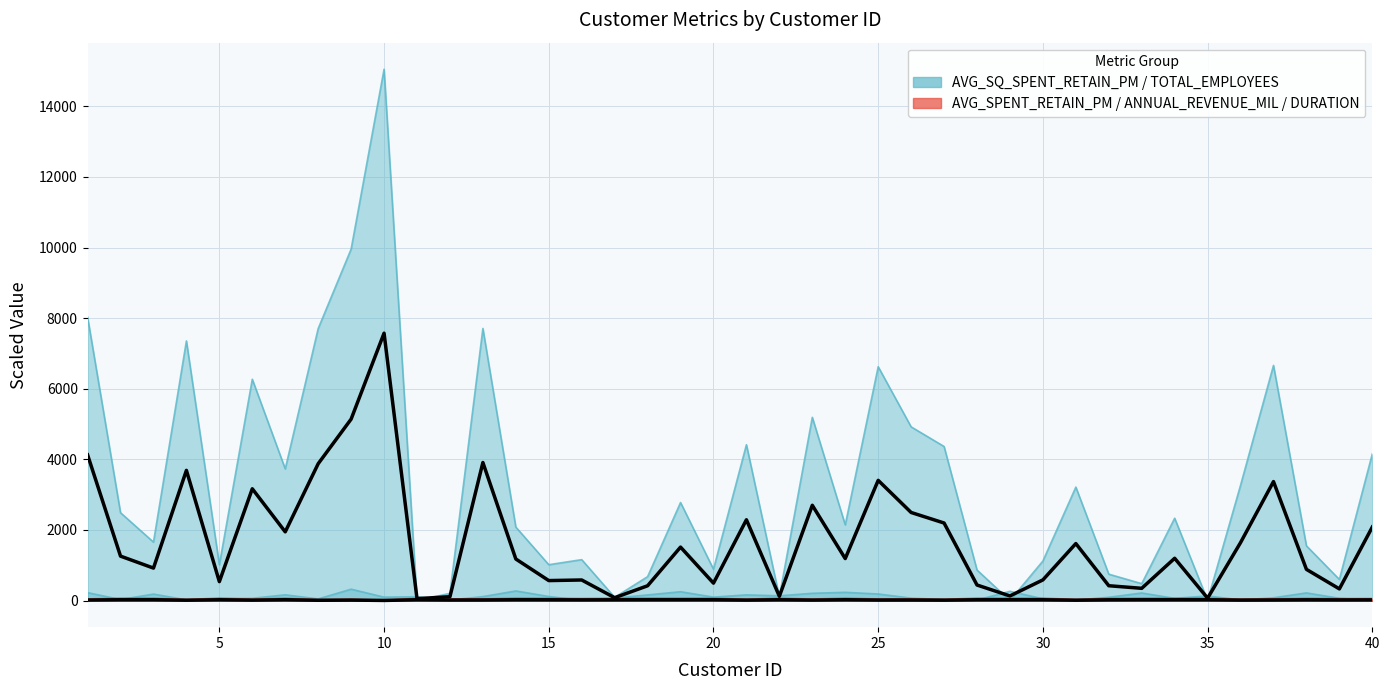

What is the sum of all ANNUAL_REVENUE_MIL values?

14.2